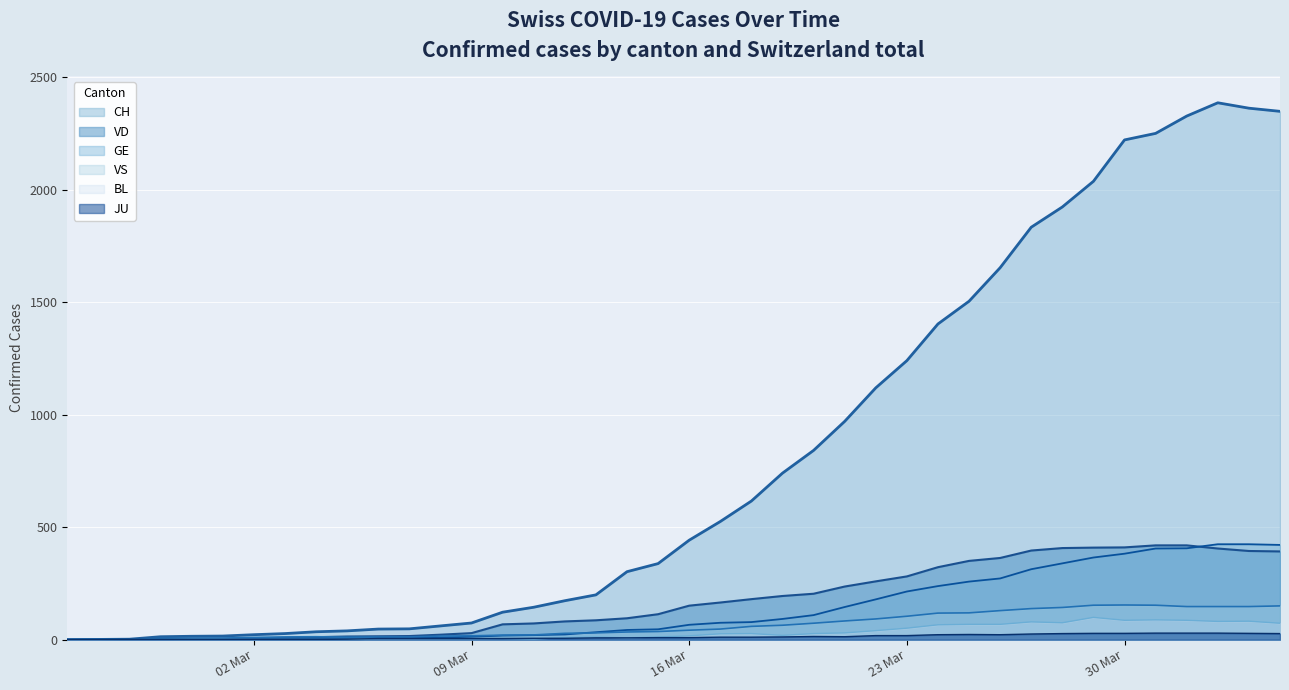

Which series has the widest spread of values?

CH